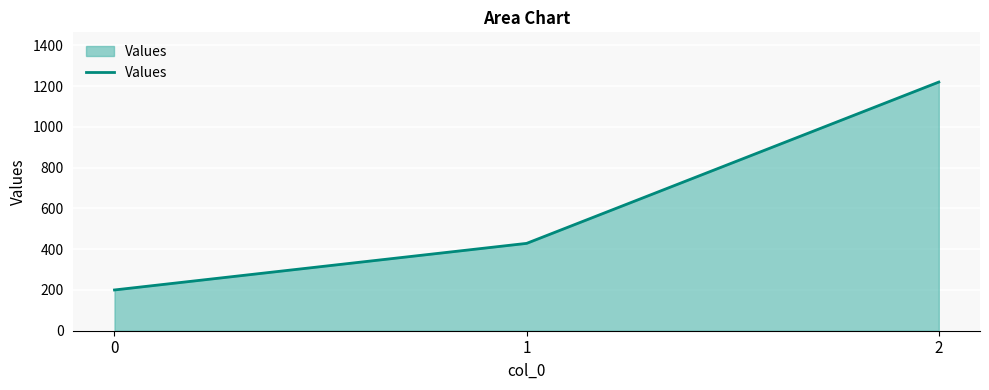

Reading left to right, extract all data points from this chart.

200.0	428.6	1220.0